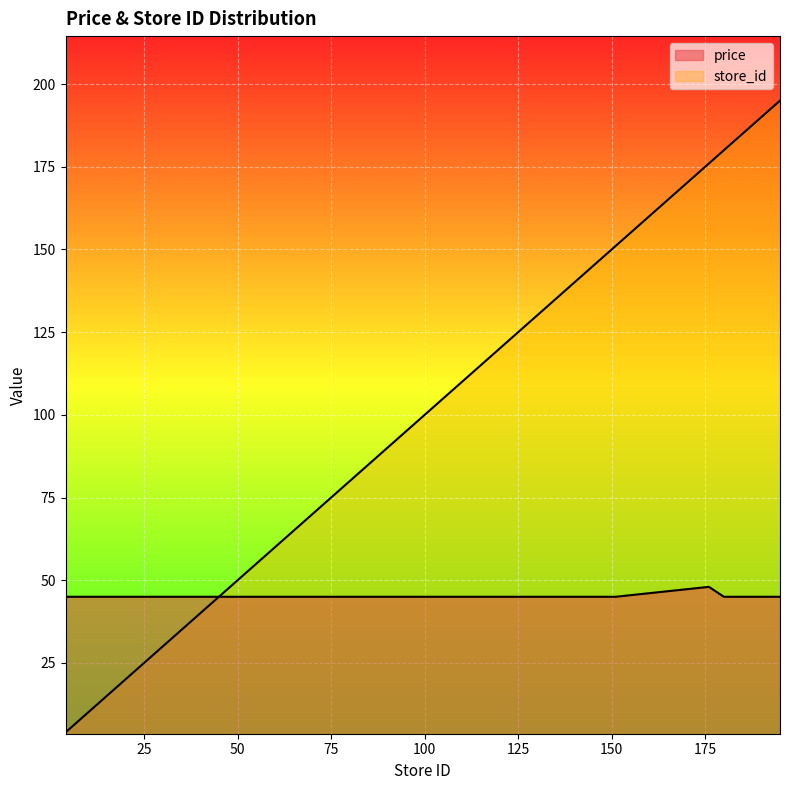

What are all the series names shown in the legend?

price, store_id